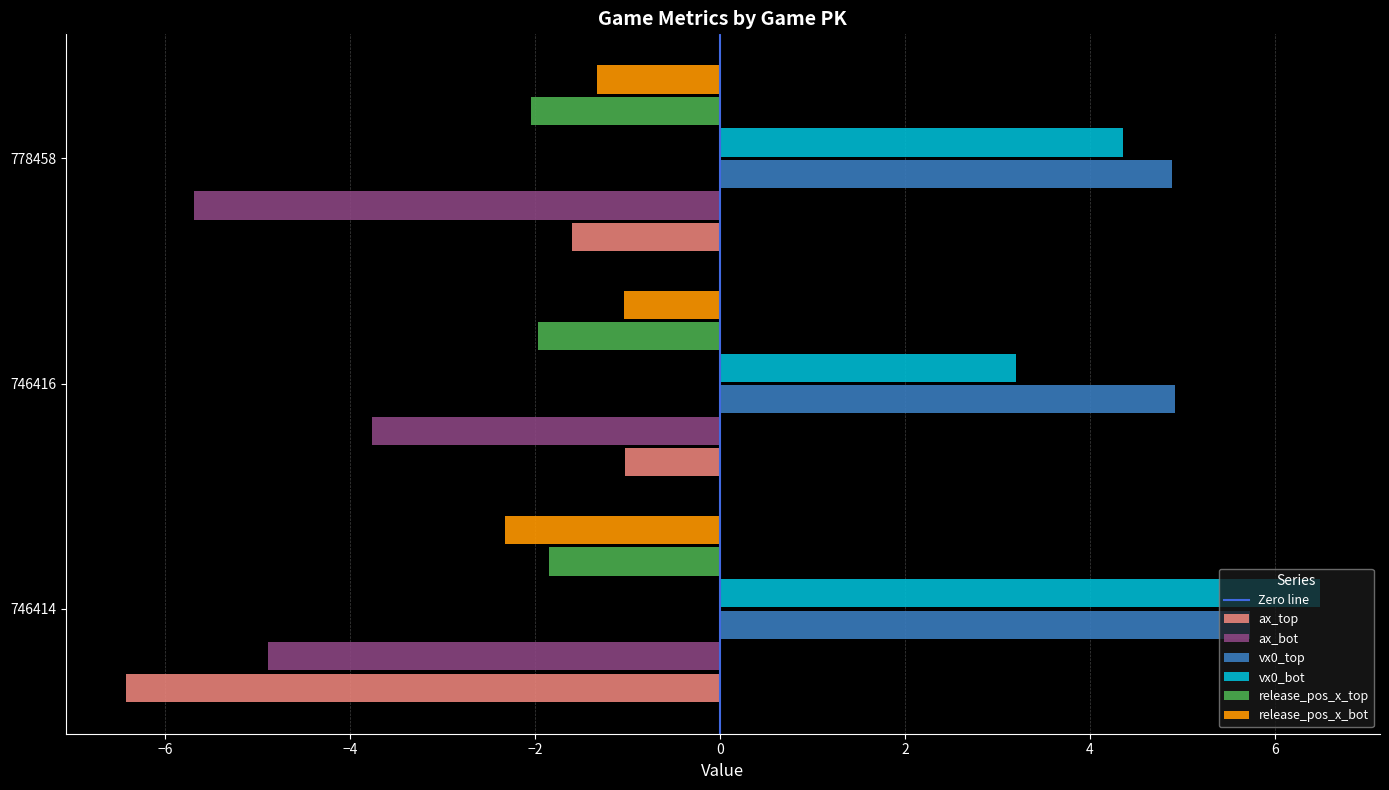

At which category does the chart reach its peak across all series?

746414